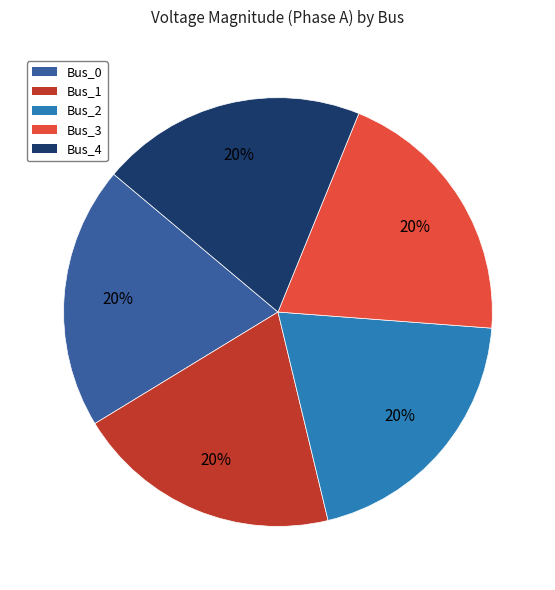

Does any single category account for the majority?

No